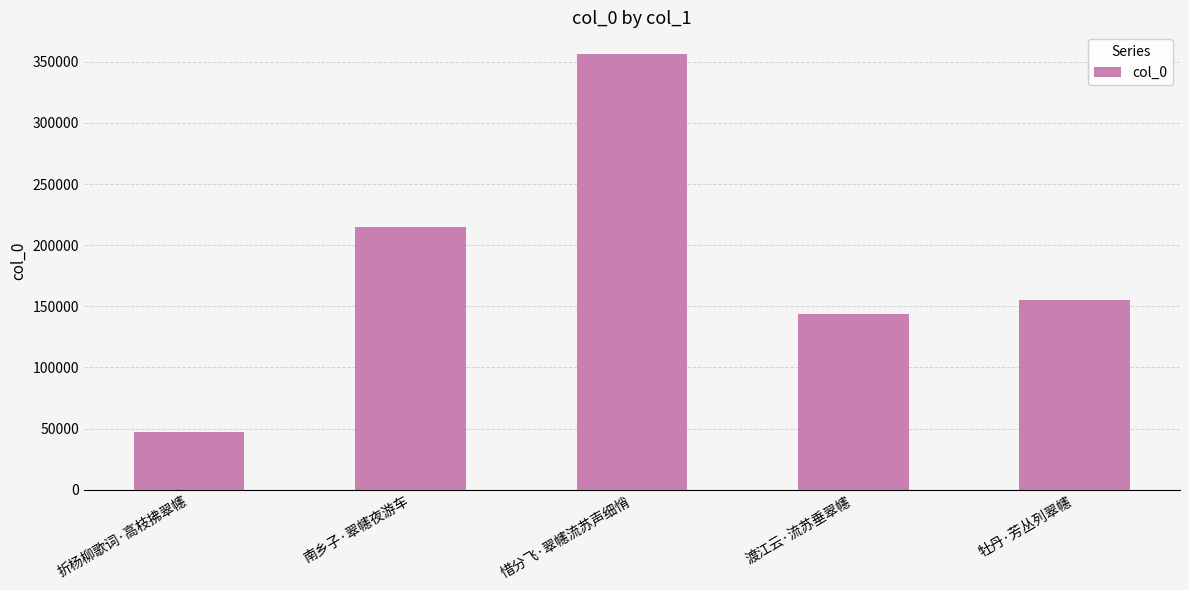

Reading right to left, extract all data points from this chart.

牡丹·芳丛列翠幰=155520	渡江云·流苏垂翠幰=143529	惜分飞·翠幰流苏声细悄=356270	南乡子·翠幰夜游车=214569	折杨柳歌词·高枝拂翠幰=47033